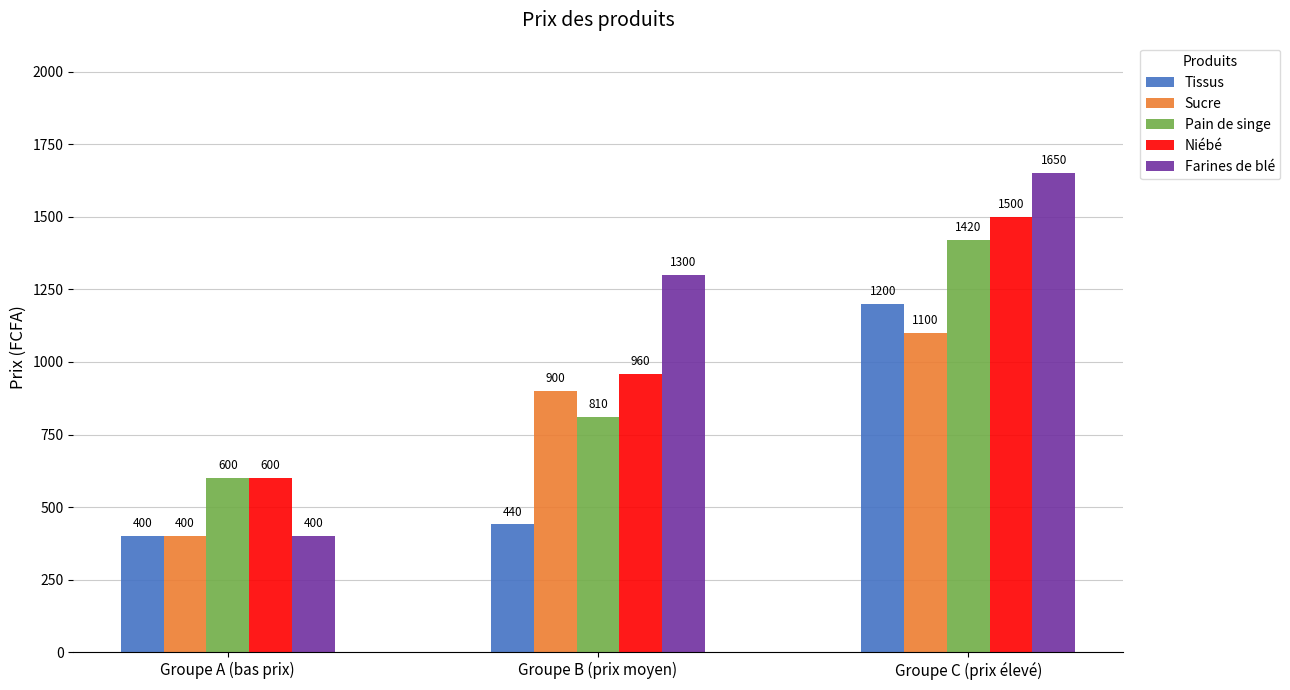

Count the Farines de blé values in the range 400 to 1650.

3